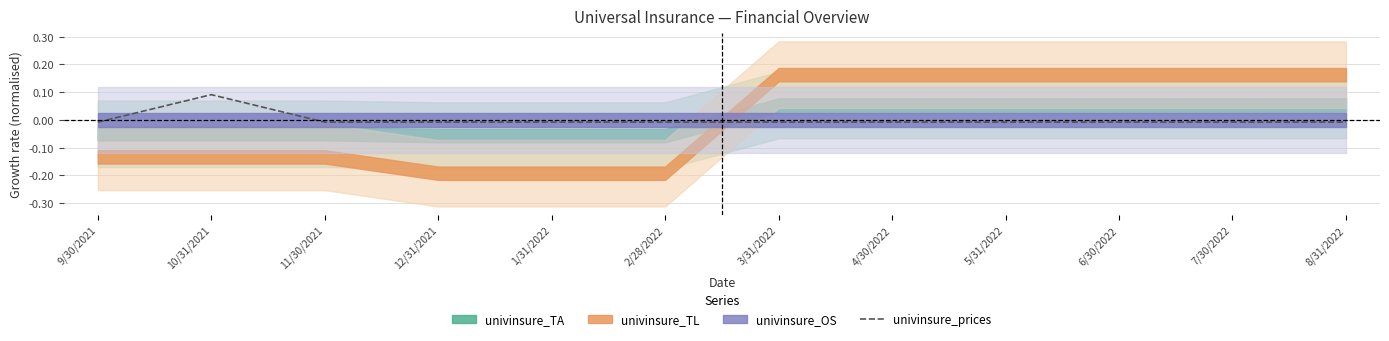

How many lines are shown in the chart?

1